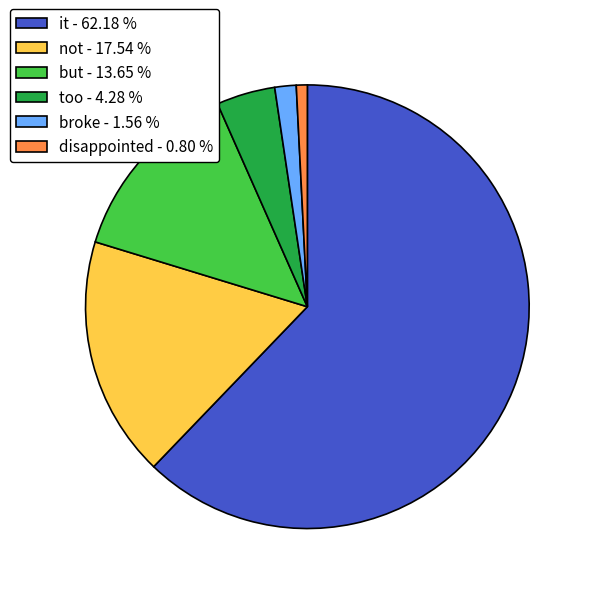

Rank the categories by value from highest to lowest.

it - 62.18 %, not - 17.54 %, but - 13.65 %, too - 4.28 %, broke - 1.56 %, disappointed - 0.80 %